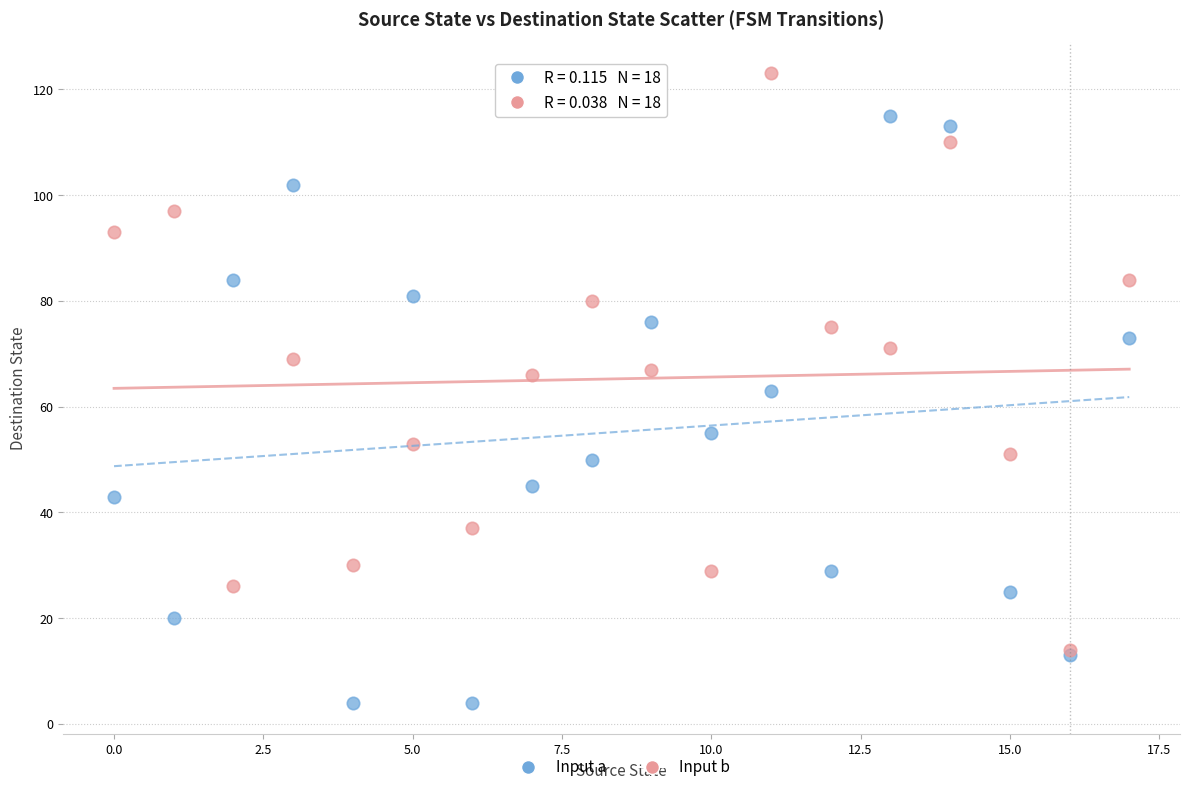

Which series has the largest Y range (max minus min)?

Input a